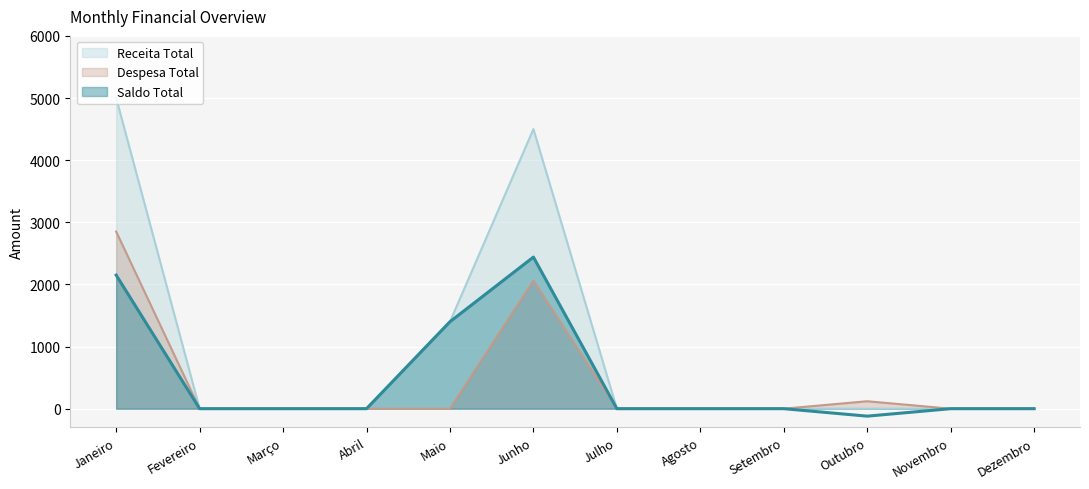

The value of Saldo Total at Maio is 708. True or false?

False